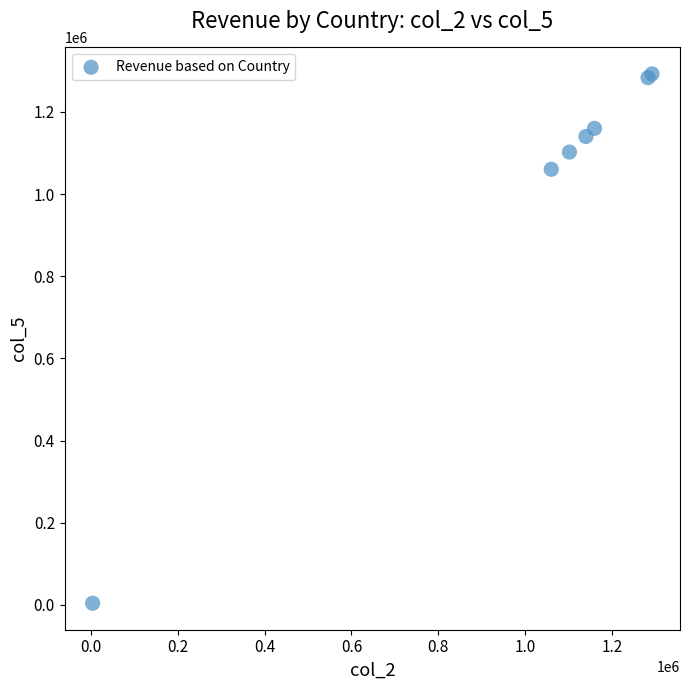

What Y value in the scatter plot is closest to 648156?

1060389.6